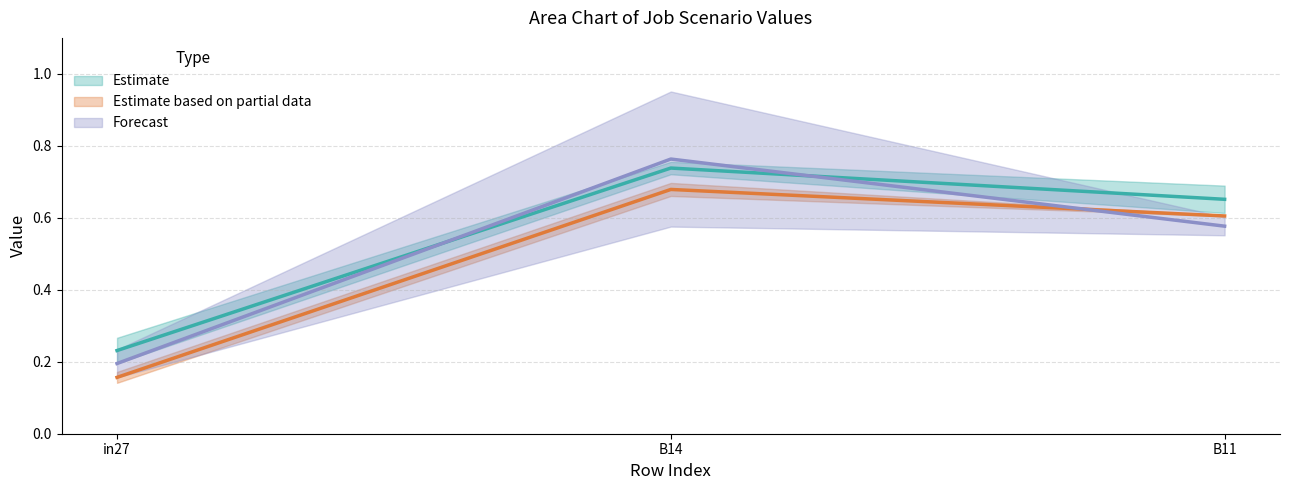

What is the label of the 2nd point from the right?

B14